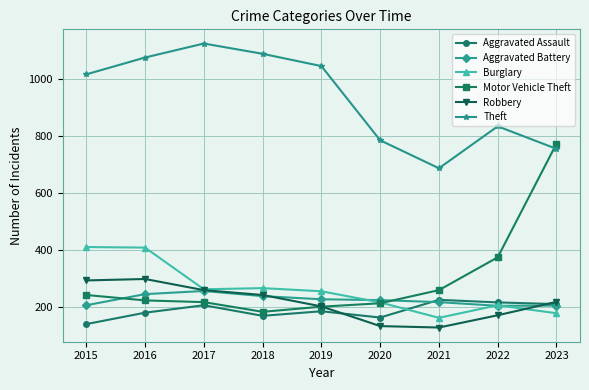

What is the difference between the second highest and minimum values in the Motor Vehicle Theft series?

191